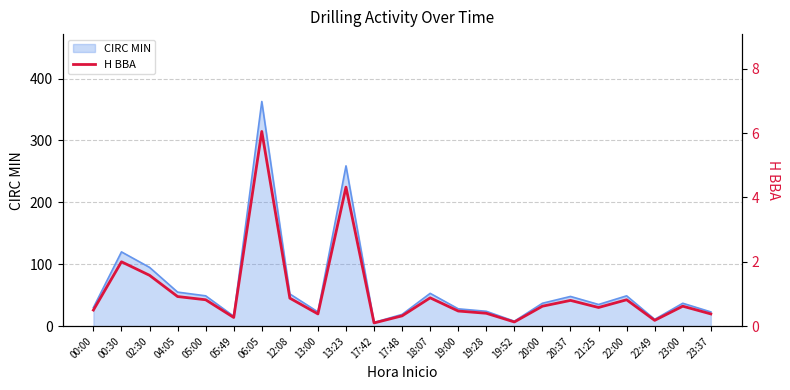

List the labels in order of value, smallest first.

17:42, 19:52, 22:49, 05:49, 17:48, 13:00, 23:37, 19:28, 19:00, 00:00, 21:25, 20:00, 23:00, 20:37, 05:00, 22:00, 12:08, 18:07, 04:05, 02:30, 00:30, 13:23, 06:05